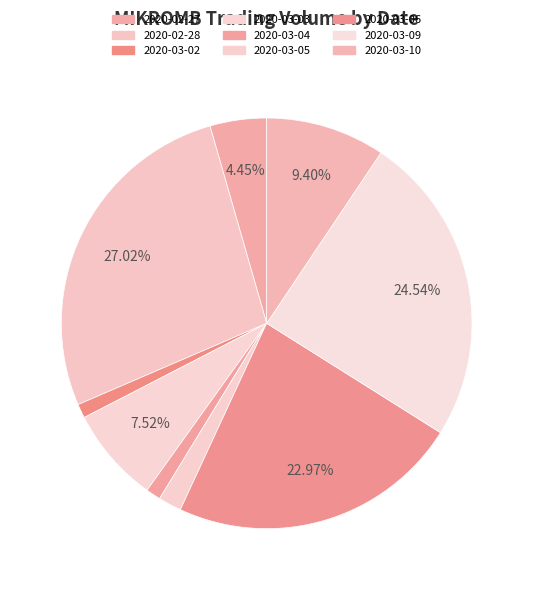

Count the number of slices in the pie.

9